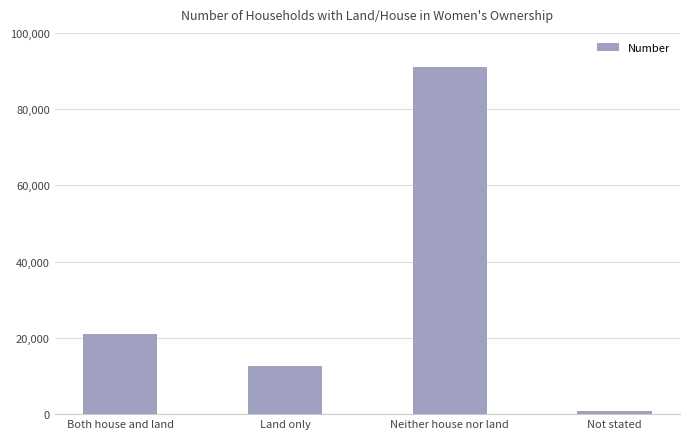

Where is the data nearest to the value 45936?

Both house and land